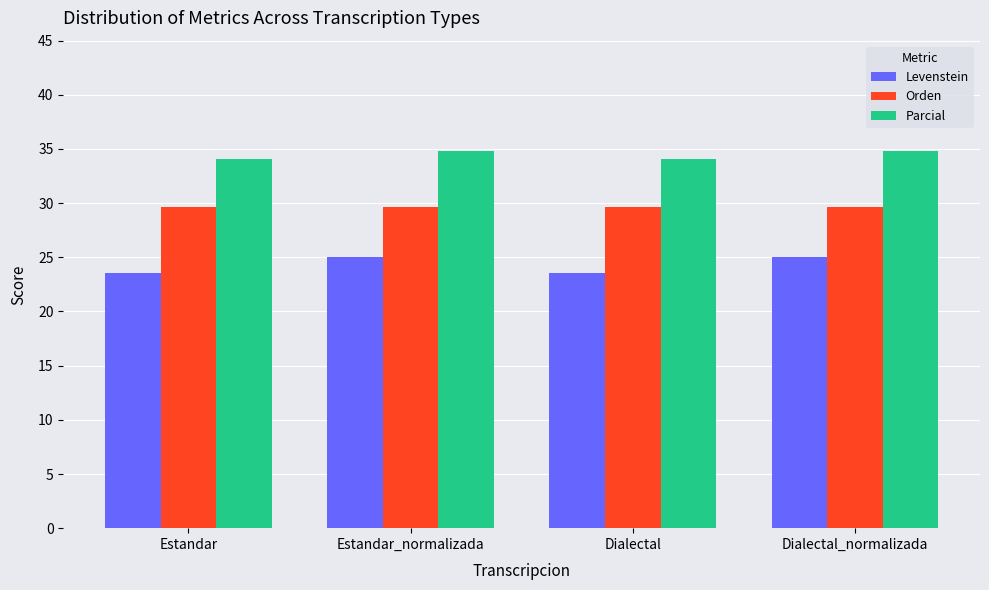

What is the label of the 4th bar from the left?

Dialectal_normalizada